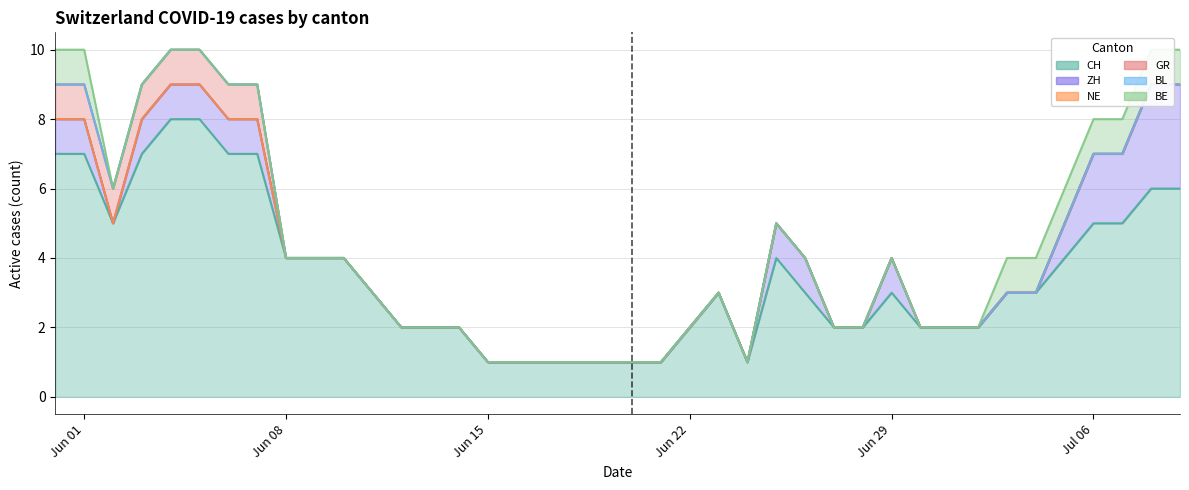

How many values in the CH series are below 3?

17